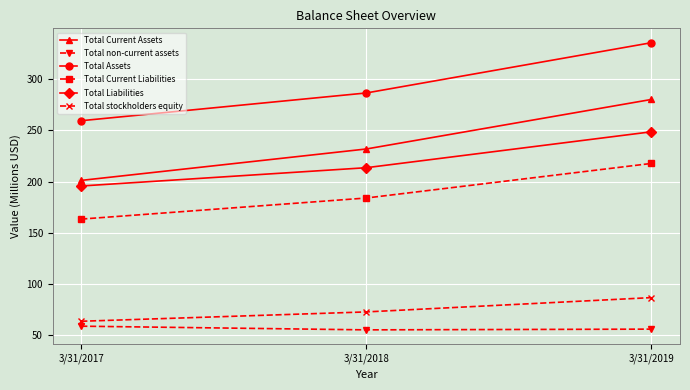

What is the difference between the highest and lowest values at 3/31/2018?

231.9